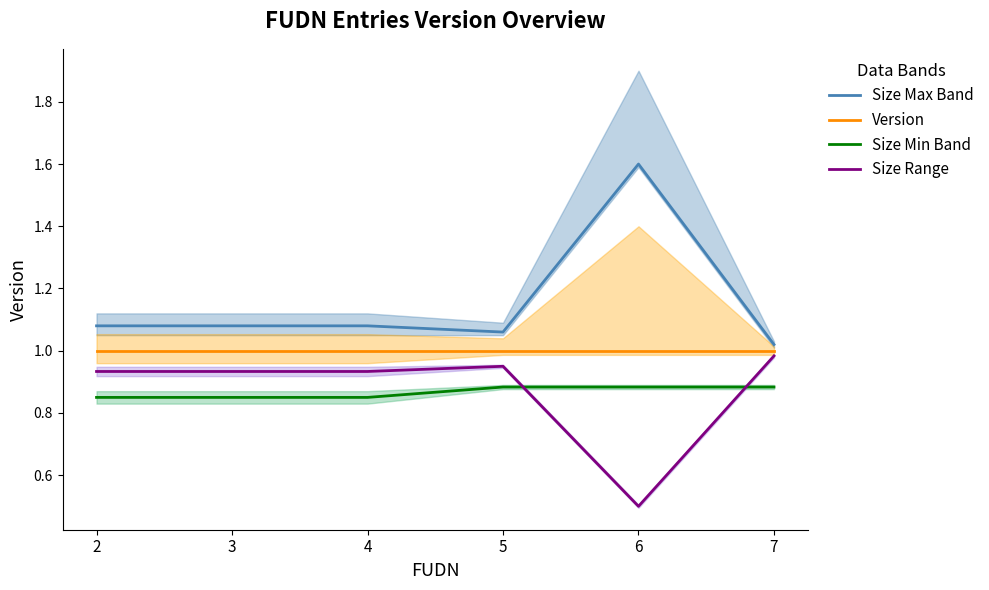

Which has a higher value, 5 or 2?

2